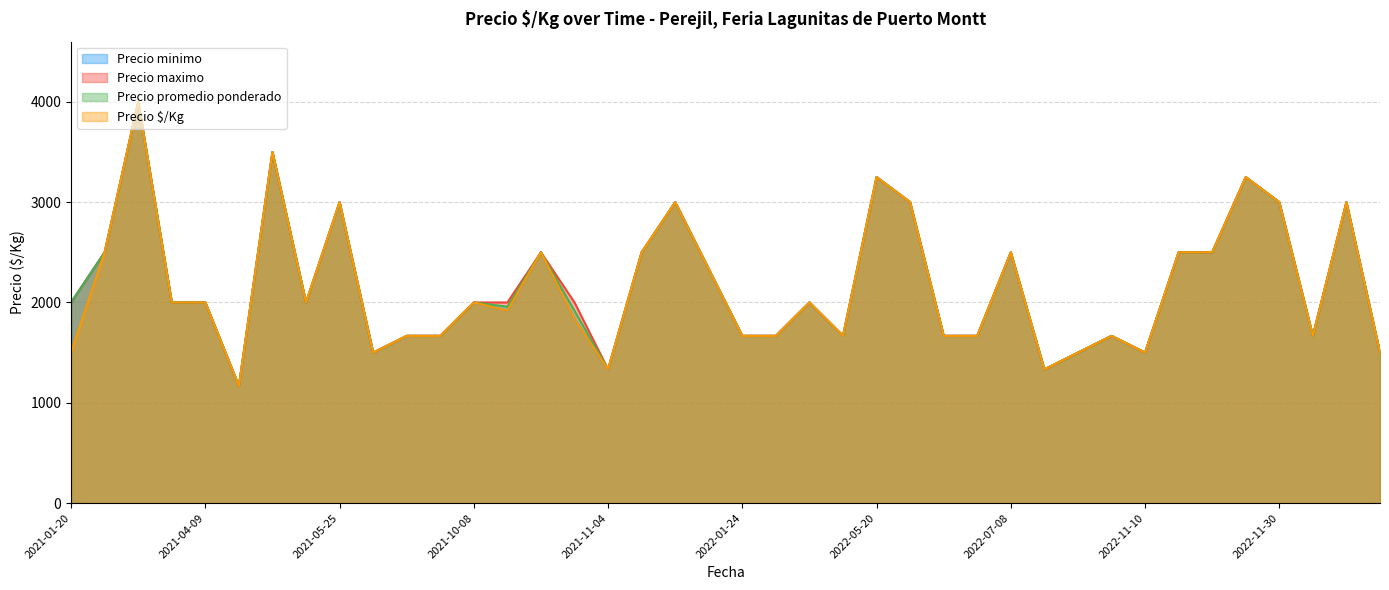

What value does the Precio minimo series have at 2022-02-18, to the nearest 10?

1670